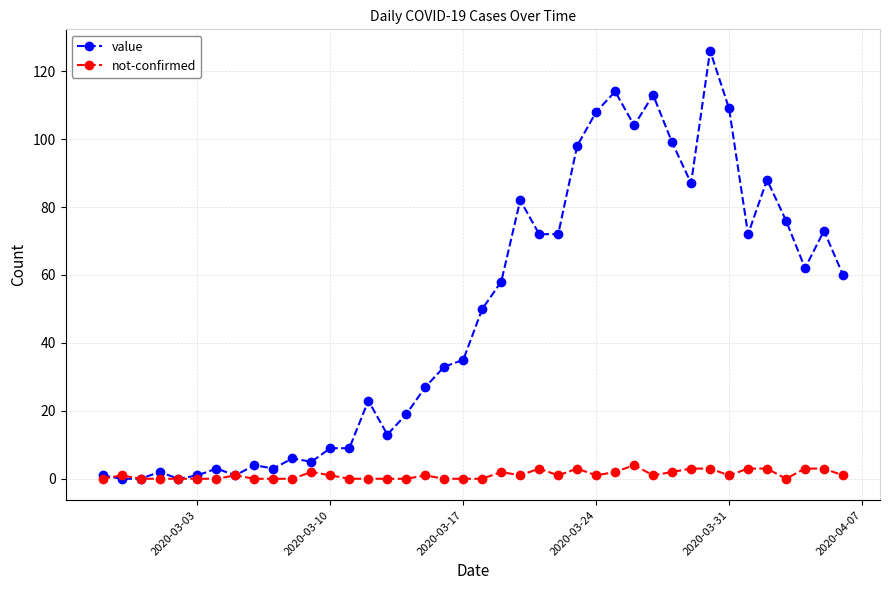

Which series has the largest range (max minus min)?

value